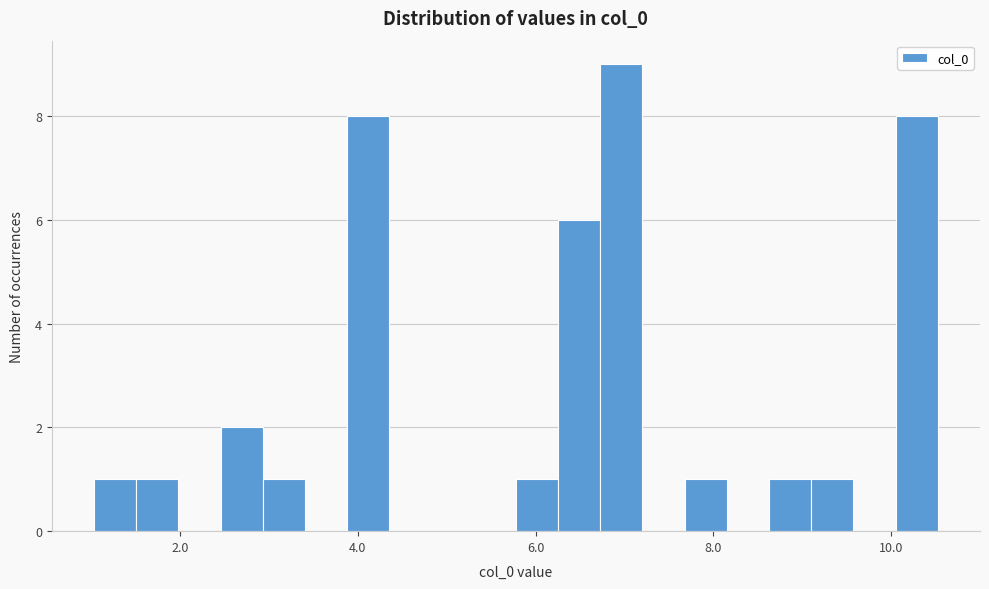

Read against the x-axis, roughly where is the centre of the tallest bar?

7.0